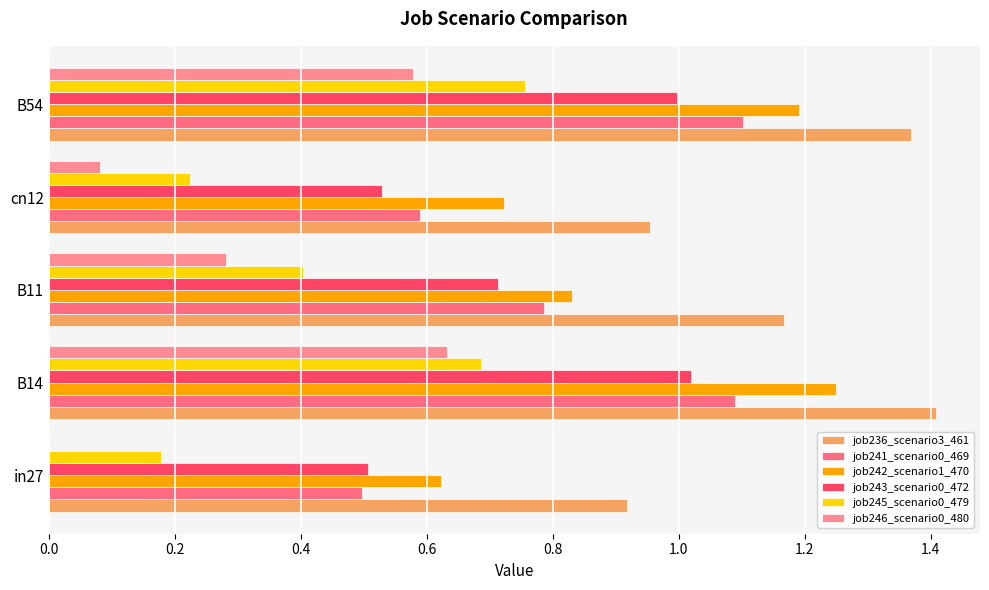

Which series has the largest total across all categories?

job236_scenario3_461